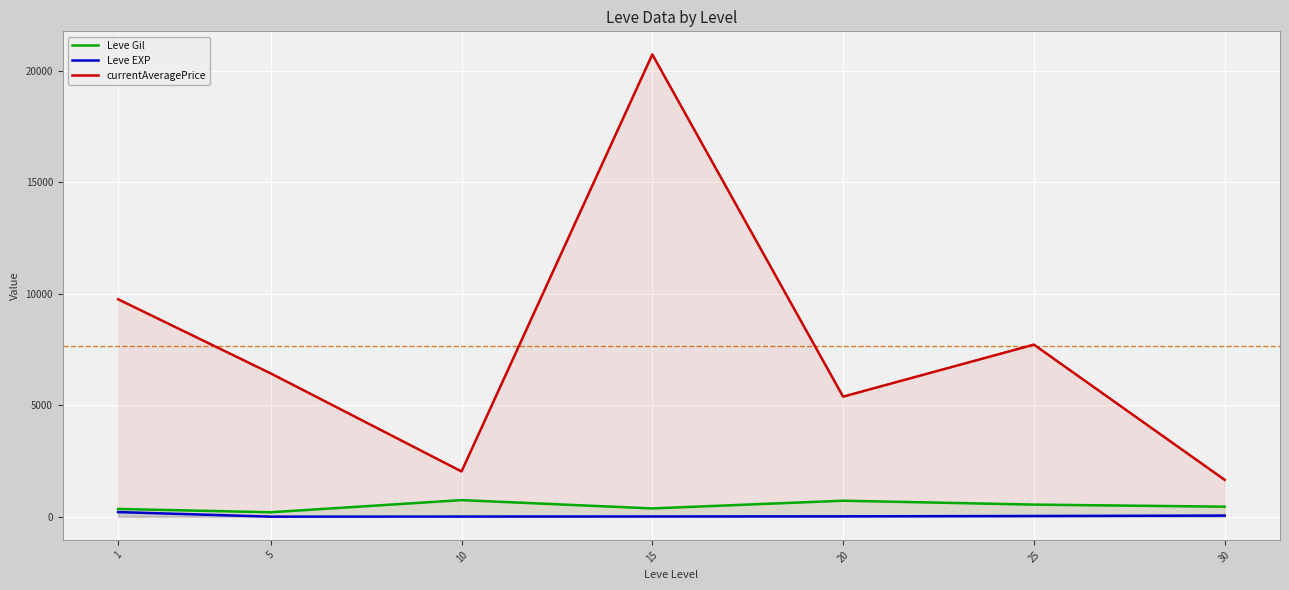

How many data points does each series have?

7